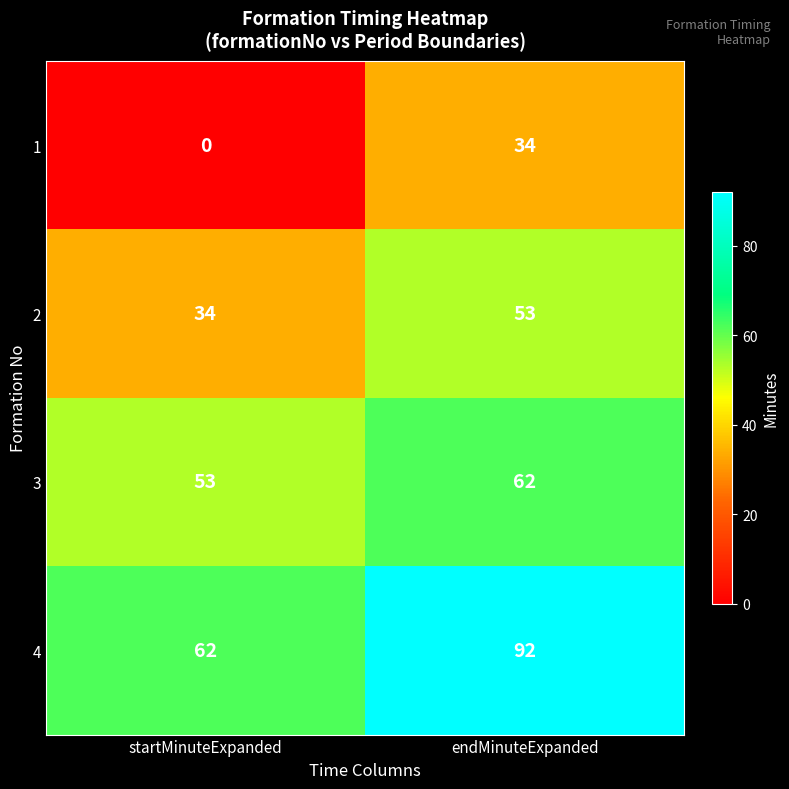

Is it true that 2 equals 53 at endMinuteExpanded?

True